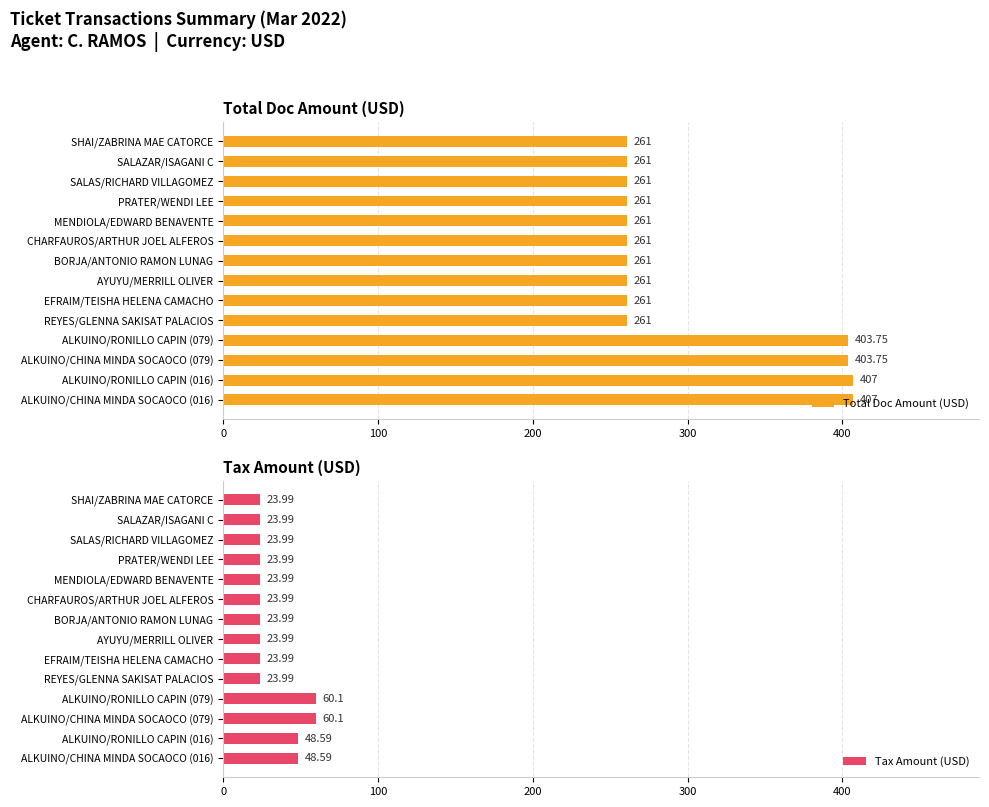

What is the average value of the Tax Amount (USD) series?

32.7